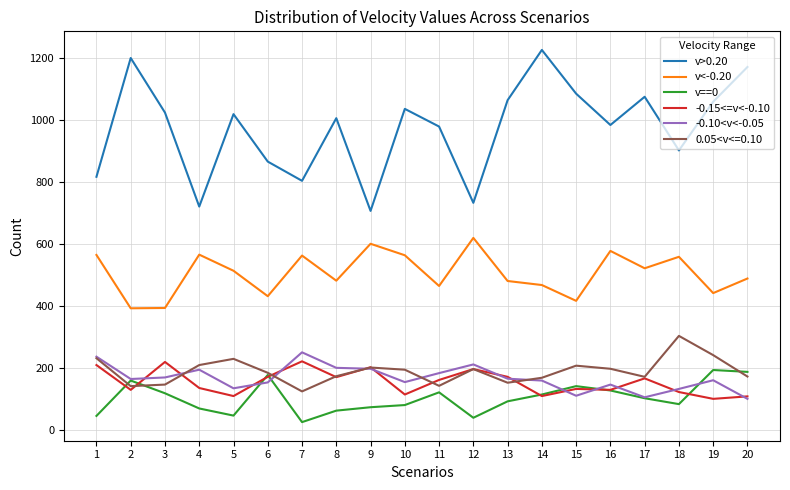

Does the chart have visible grid lines?

Yes